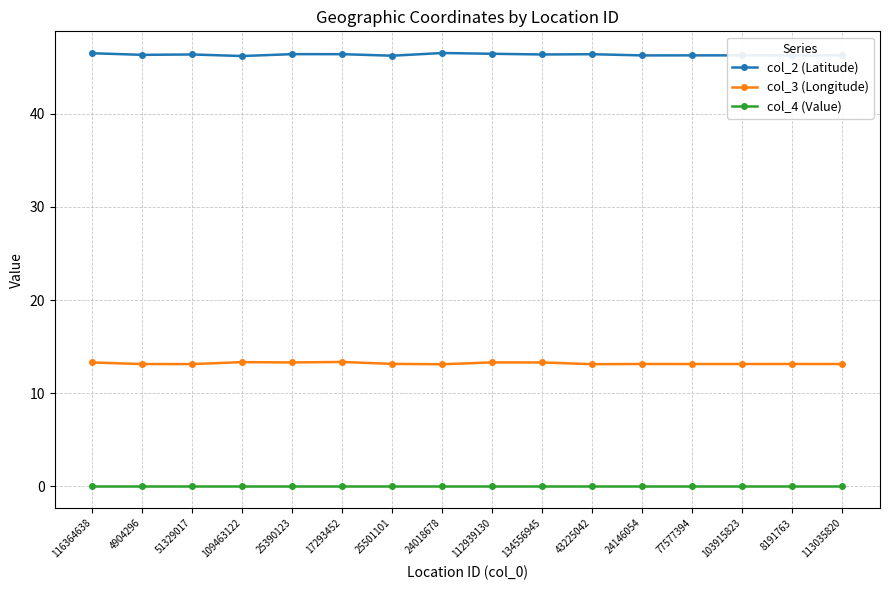

What is the label of the 2nd point from the left?

4904296